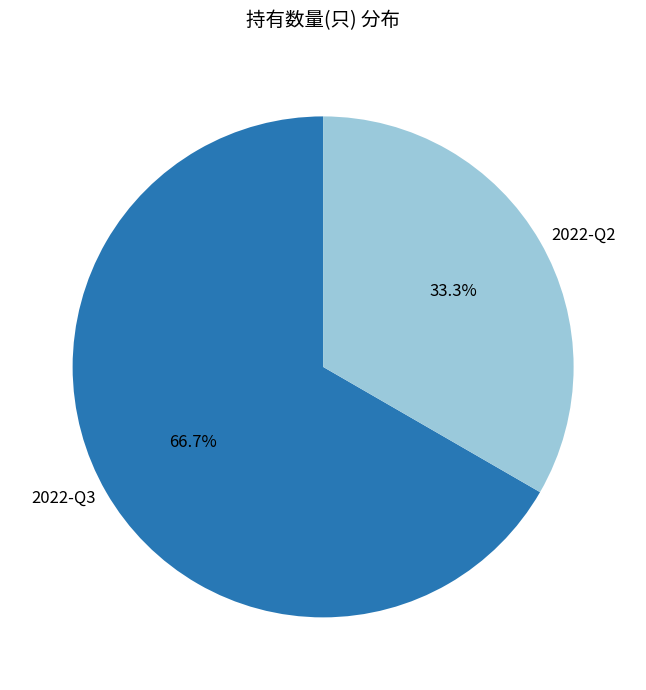

Combined, what portion of the pie is 2022-Q3 and 2022-Q2?

100.0%